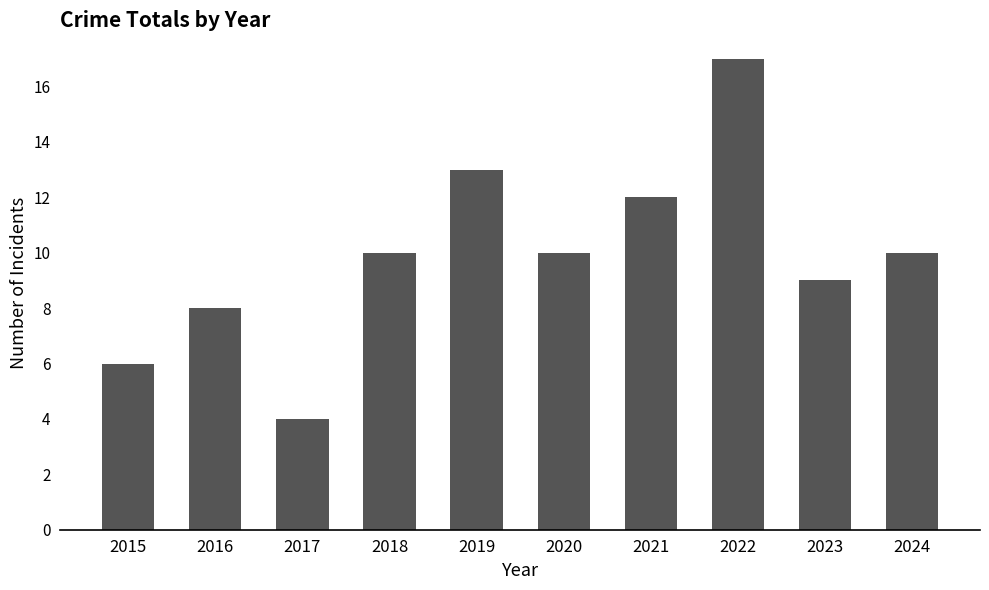

What is the ratio of the value at 2021 to the value at 2018?

1.2